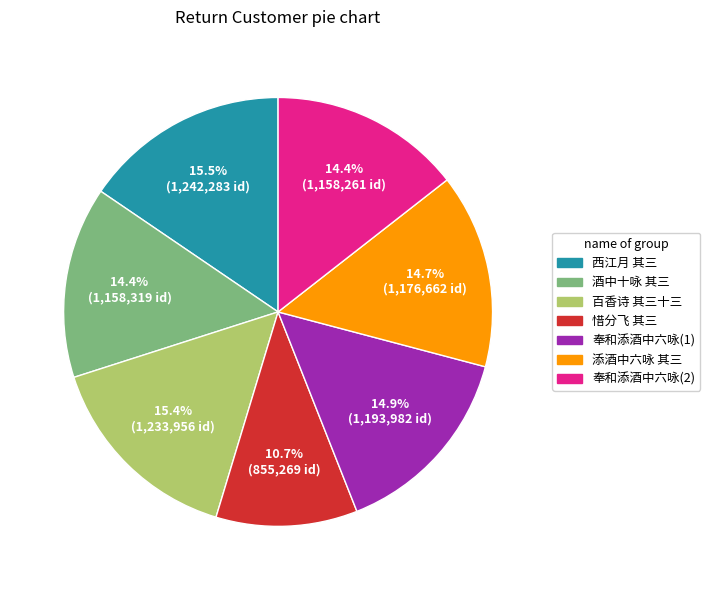

Does any single category account for the majority?

No